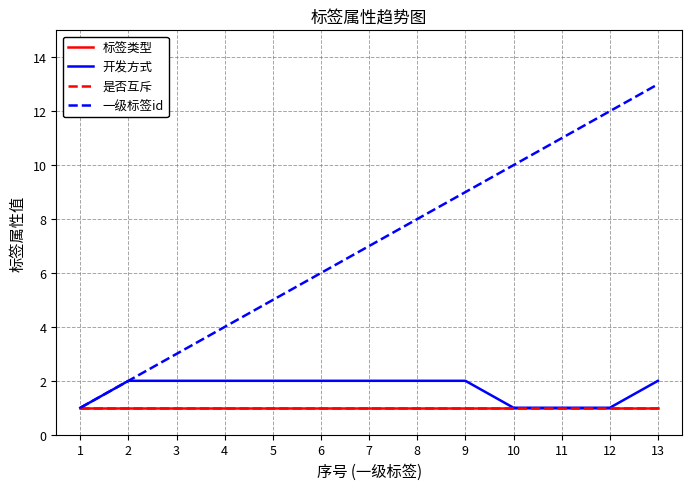

Where is 开发方式 nearest to the value 1?

1